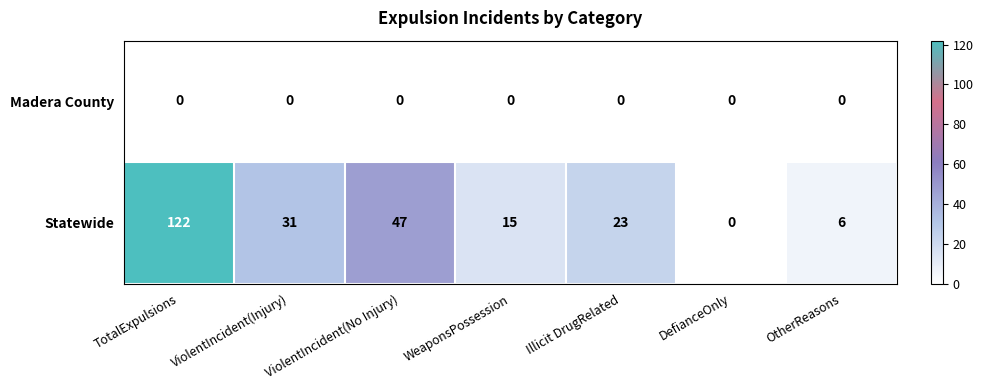

What is the total value across all series at WeaponsPossession?

15